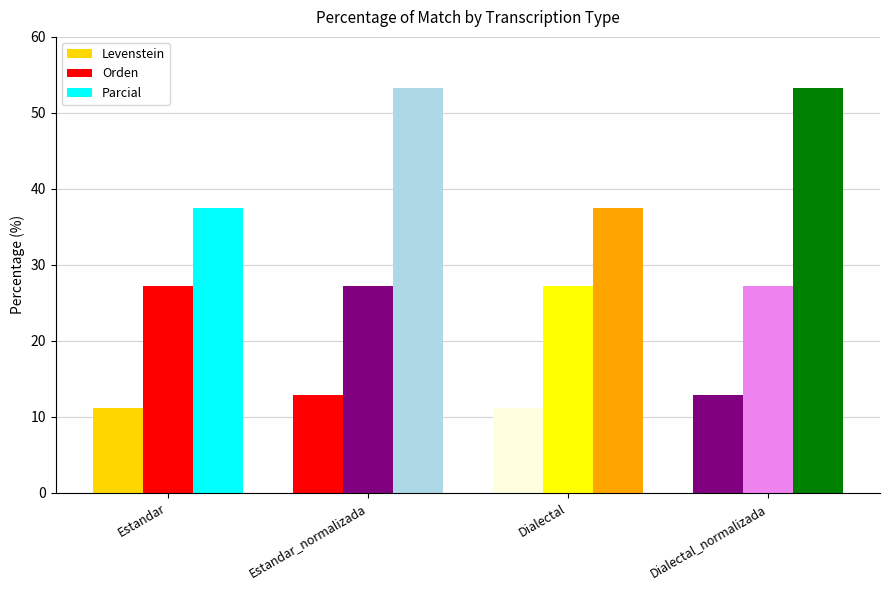

Reading left to right, what are all the values shown in this chart?

Levenstein: Estandar=11.1	Estandar_normalizada=12.8	Dialectal=11.1	Dialectal_normalizada=12.8
Orden: Estandar=27.3	Estandar_normalizada=27.3	Dialectal=27.3	Dialectal_normalizada=27.3
Parcial: Estandar=37.5	Estandar_normalizada=53.3	Dialectal=37.5	Dialectal_normalizada=53.3